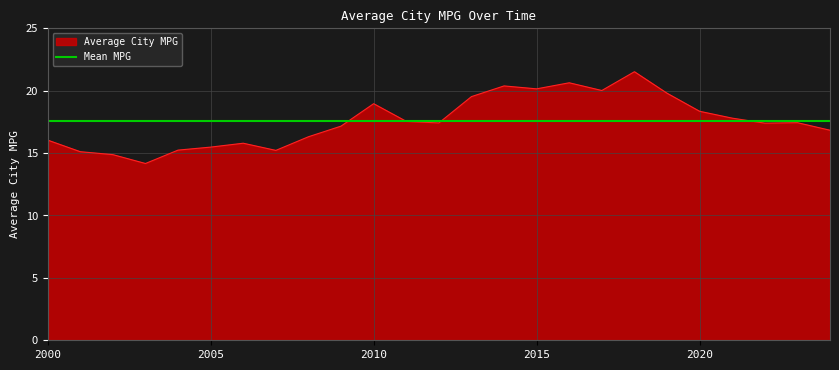

What is the minimum value shown in the chart?

14.2